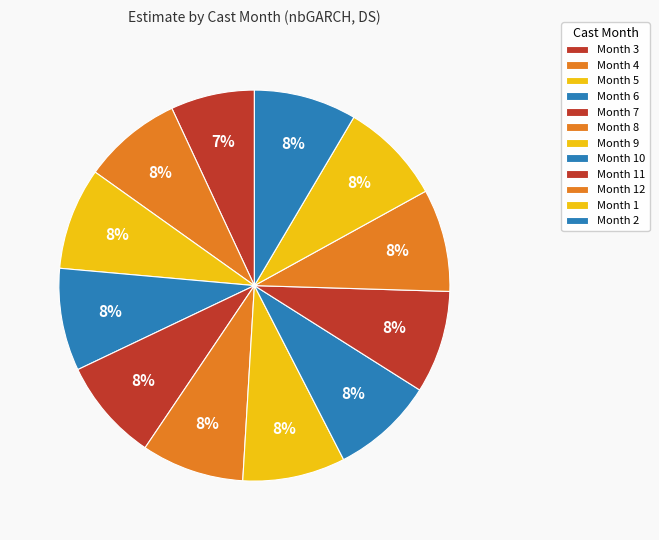

How many slices are in this pie chart?

12